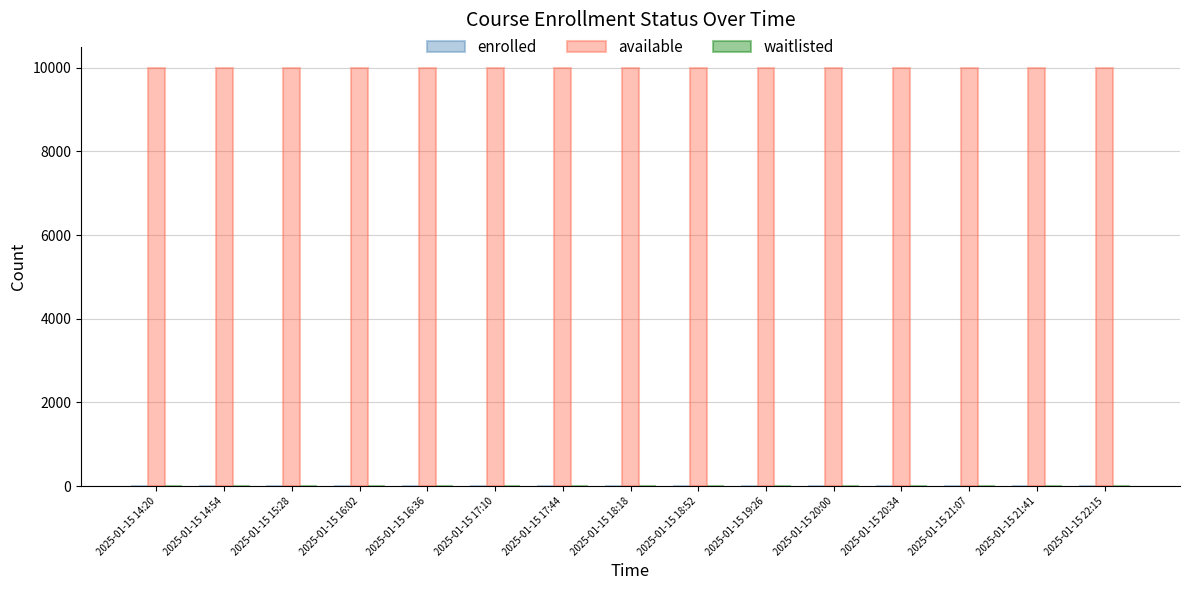

Reading left to right, list all the values displayed in this chart.

enrolled: 0	0	0	0	0	0	0	0	0	0	0	0	0	0	0
available: 9999	9999	9999	9999	9999	9999	9999	9999	9999	9999	9999	9999	9999	9999	9999
waitlisted: 0	0	0	0	0	0	0	0	0	0	0	0	0	0	0